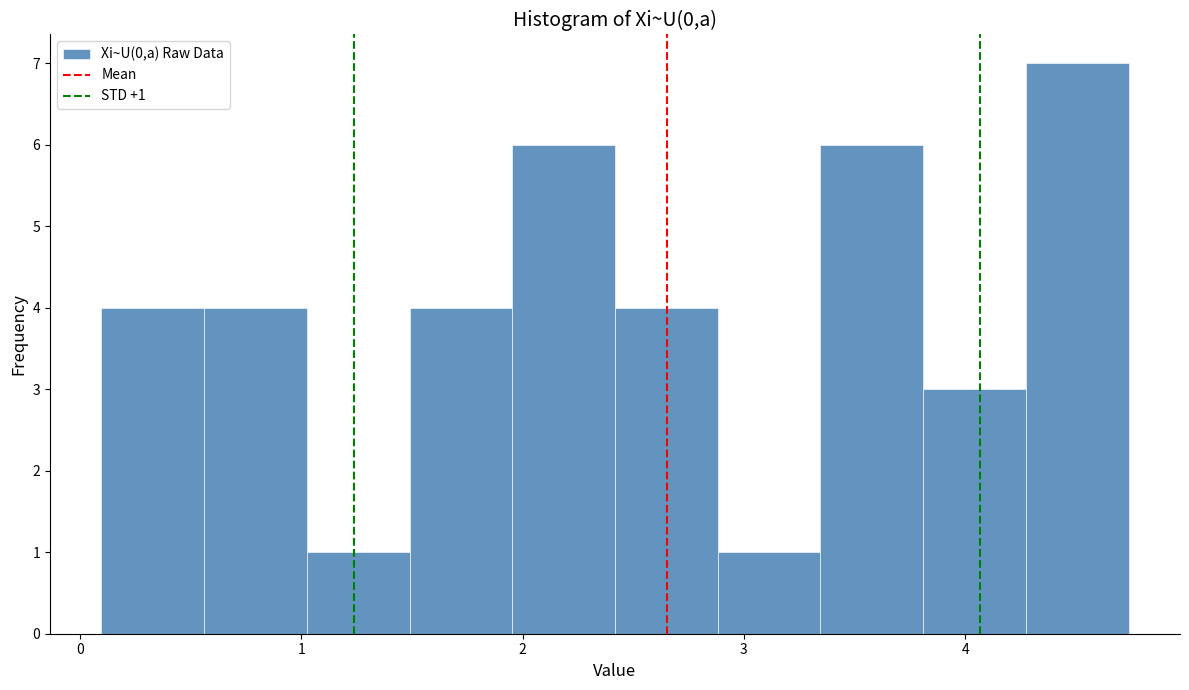

Over which range of the x-axis is the bar tallest?

4.3 to 4.7